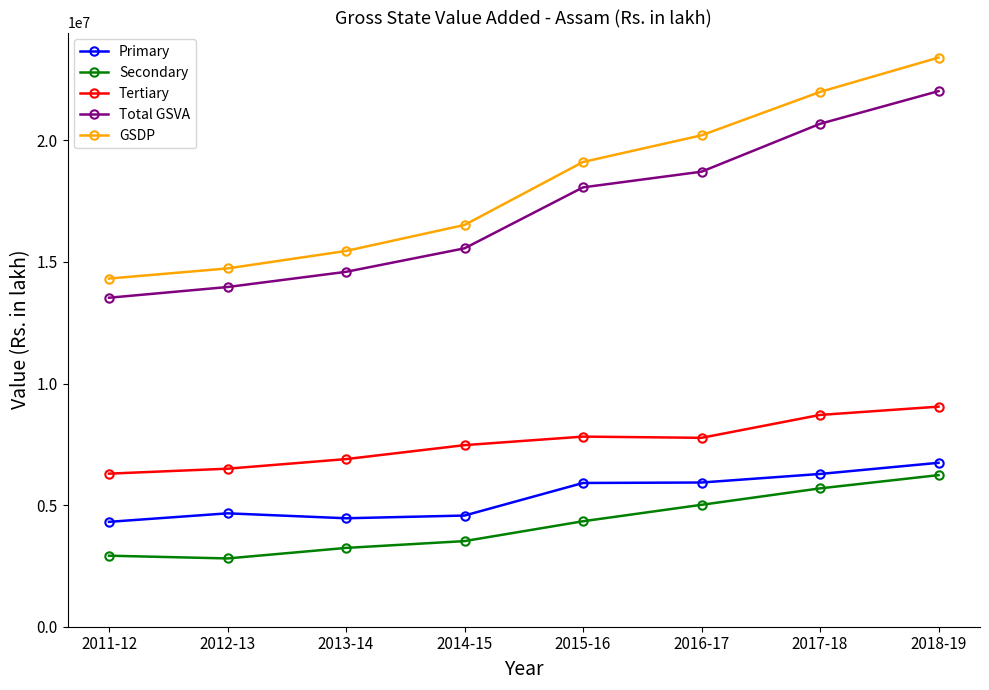

How many values in the Tertiary series exceed 7768075?

4